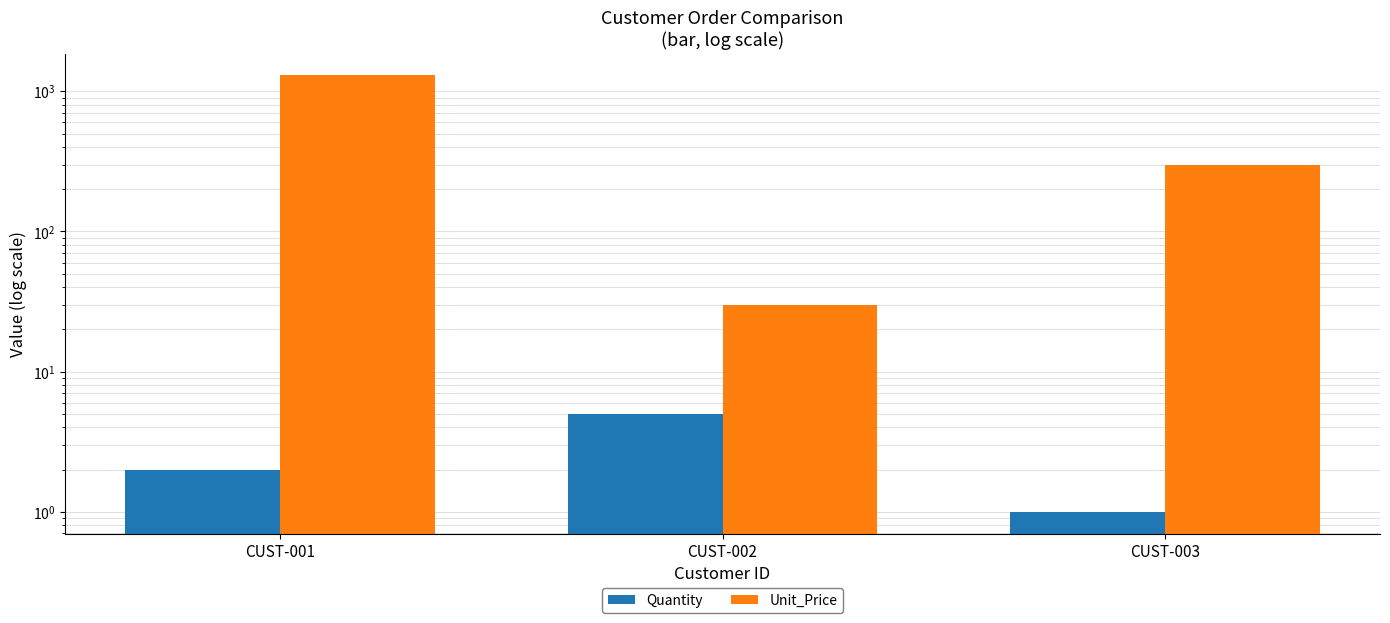

Reading right to left, transcribe all the data shown in this chart.

Quantity: CUST-003=1.0	CUST-002=5.0	CUST-001=2.0
Unit_Price: CUST-003=300.0	CUST-002=30.0	CUST-001=1300.0